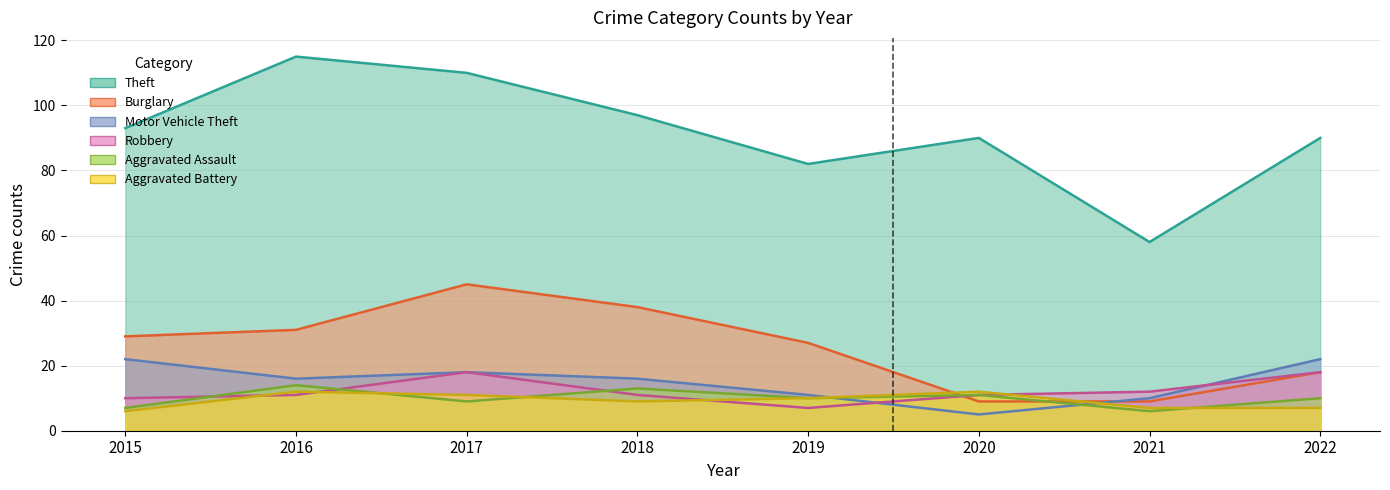

At which label does Motor Vehicle Theft first exceed 16?

2015